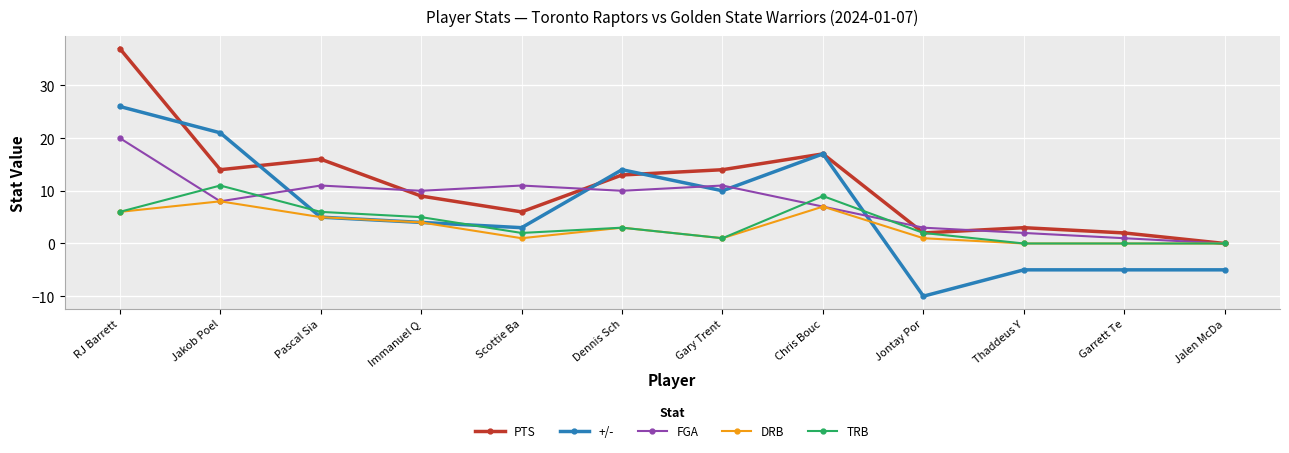

Which series has the largest total across all categories?

PTS